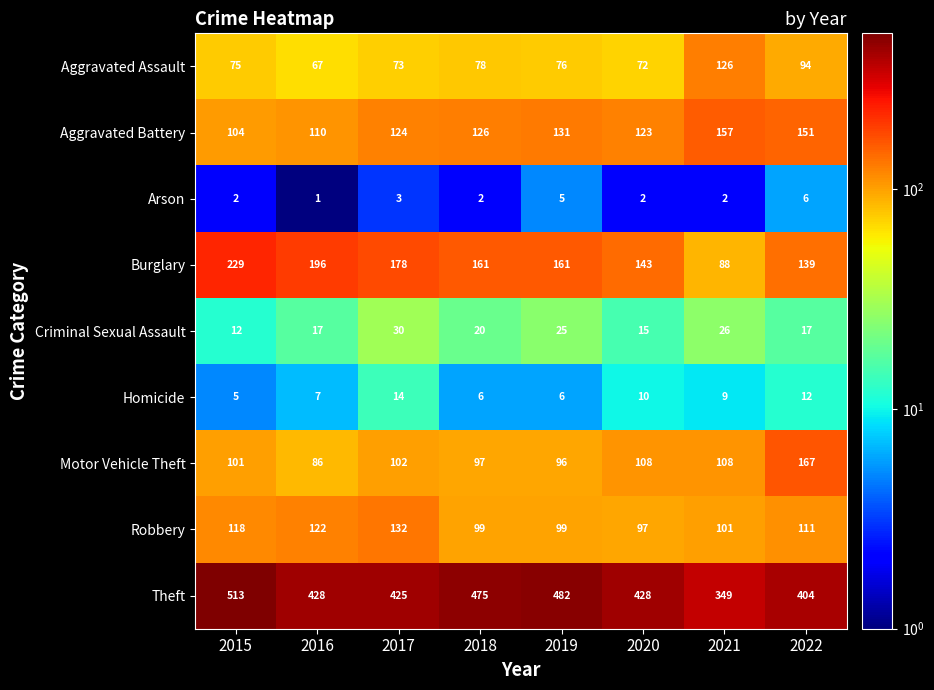

What is the maximum value shown in the chart?

513